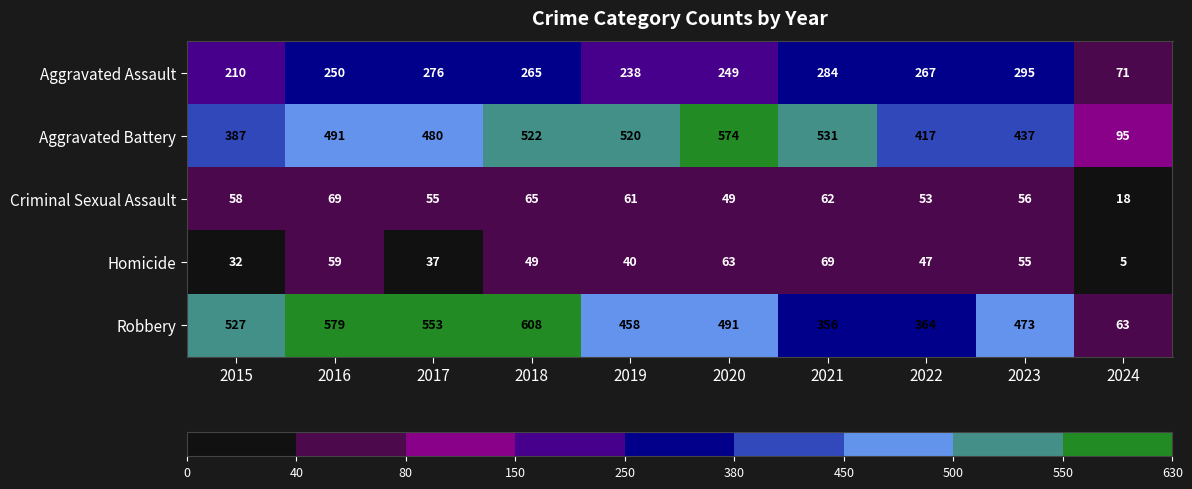

Which series has the largest total across all categories?

Robbery